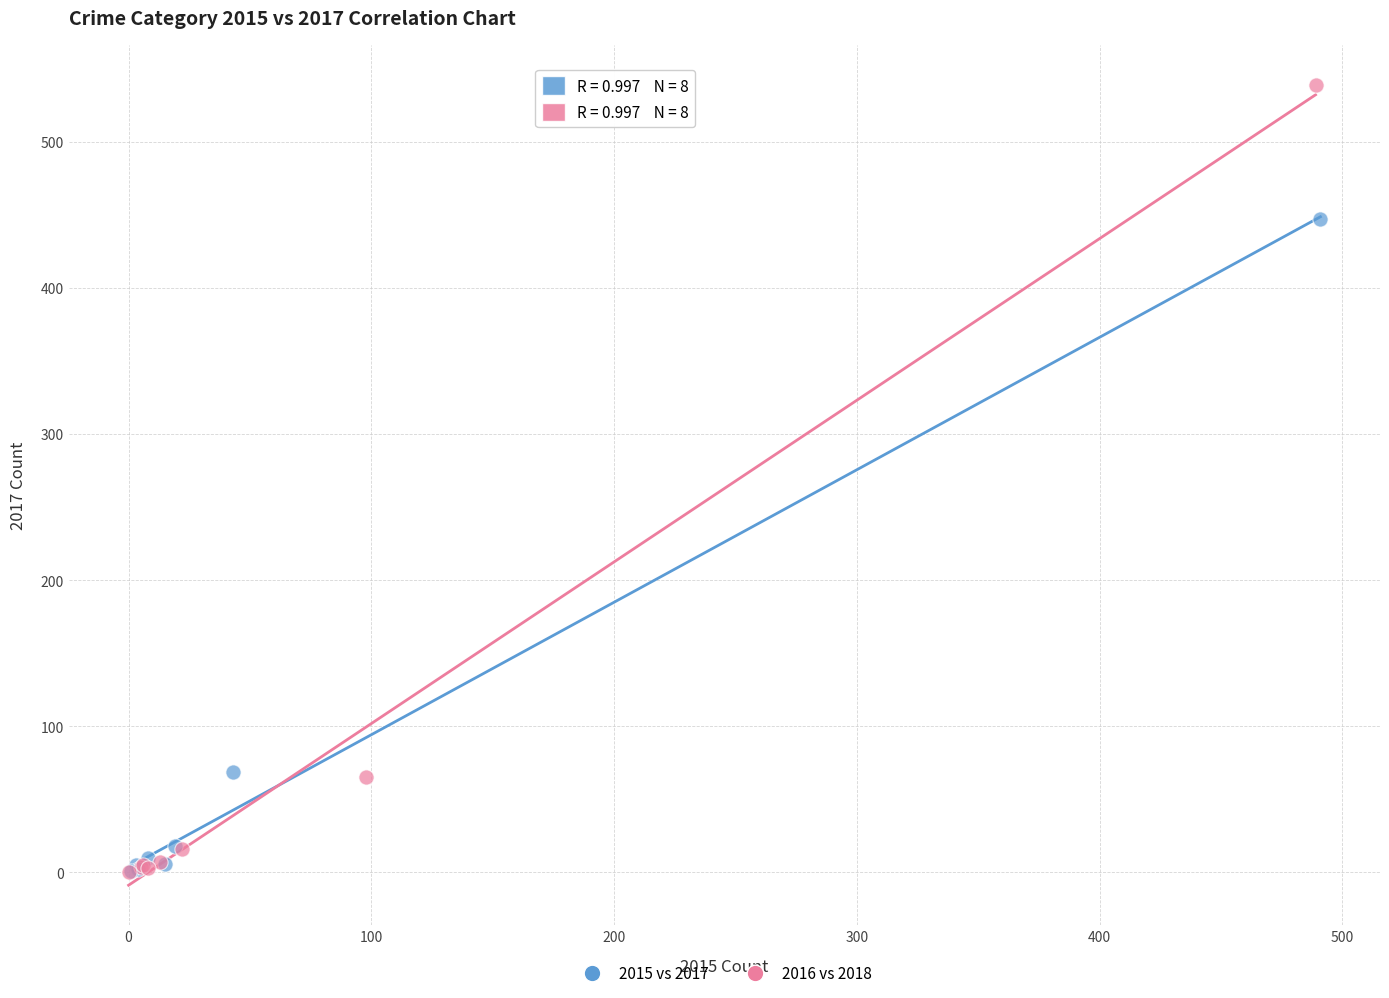

Which series has the largest Y range (max minus min)?

2016 vs 2018